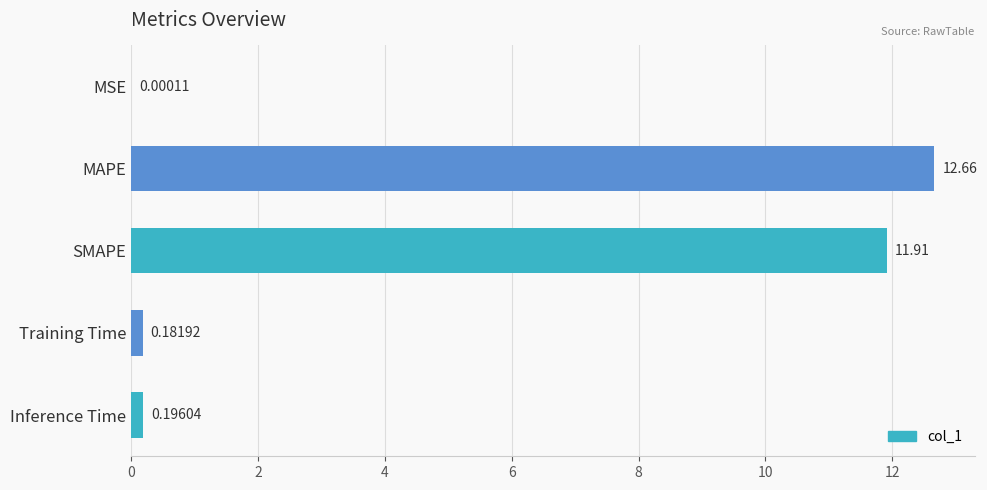

What is the change in value from MSE to SMAPE?

+11.9